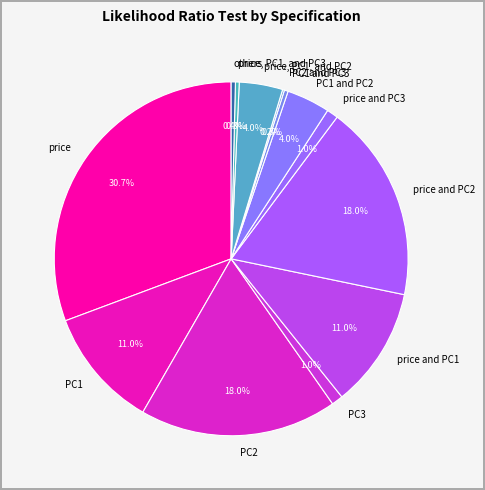

What portion of the pie excludes PC3?

99.0%